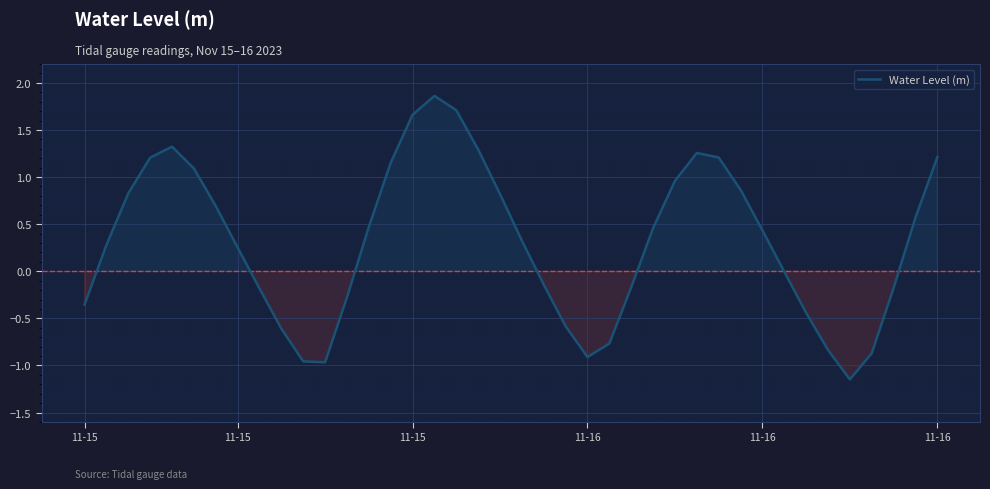

What is the difference between the maximum and minimum values?

3.0